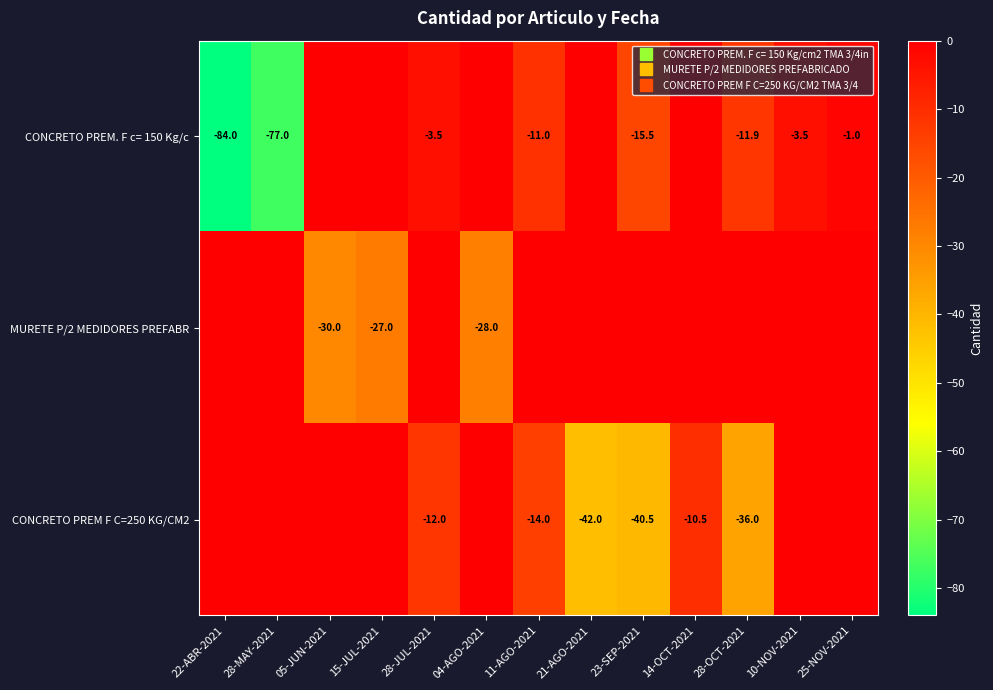

Rank the series by their maximum value, from lowest to highest.

CONCRETO PREM. F c= 150 Kg/c, MURETE P/2 MEDIDORES PREFABR, CONCRETO PREM F C=250 KG/CM2